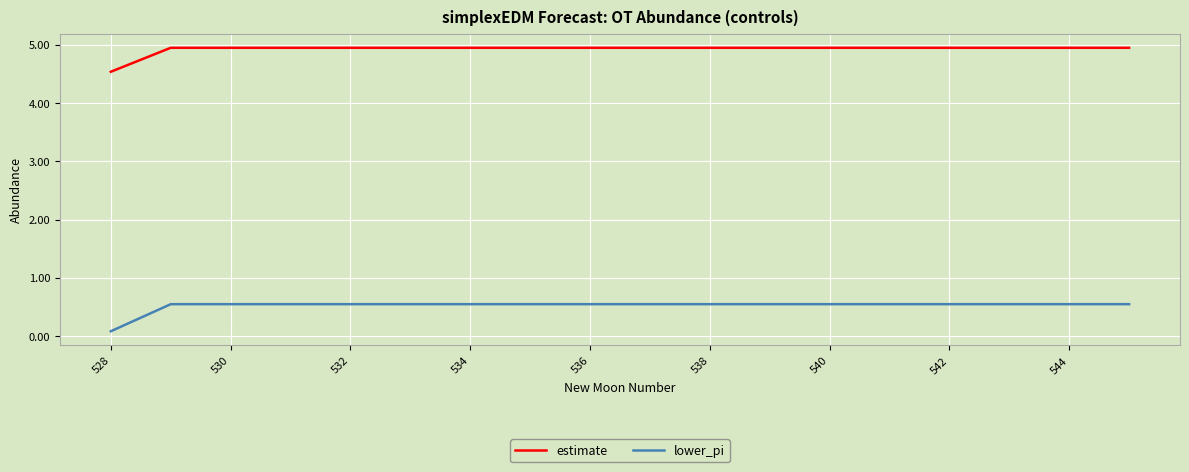

True or false: estimate and lower_pi intersect in this chart.

False